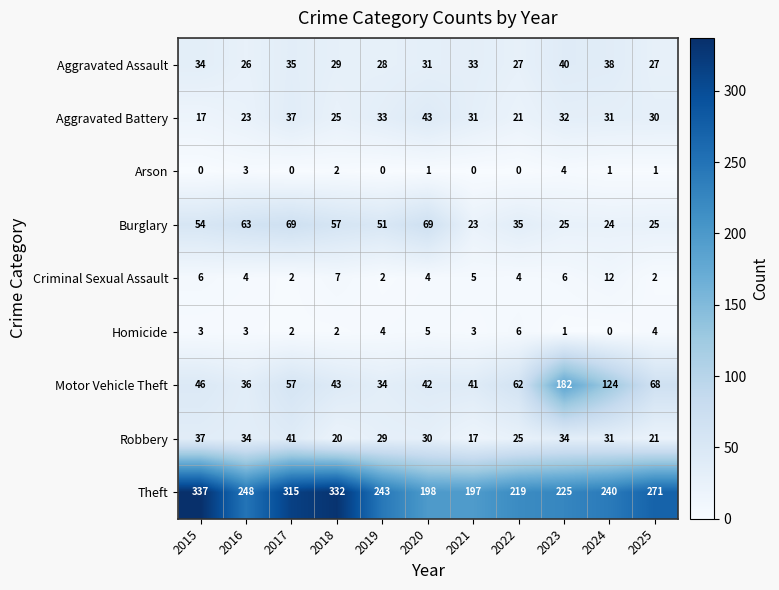

How many distinct data groups are displayed?

9